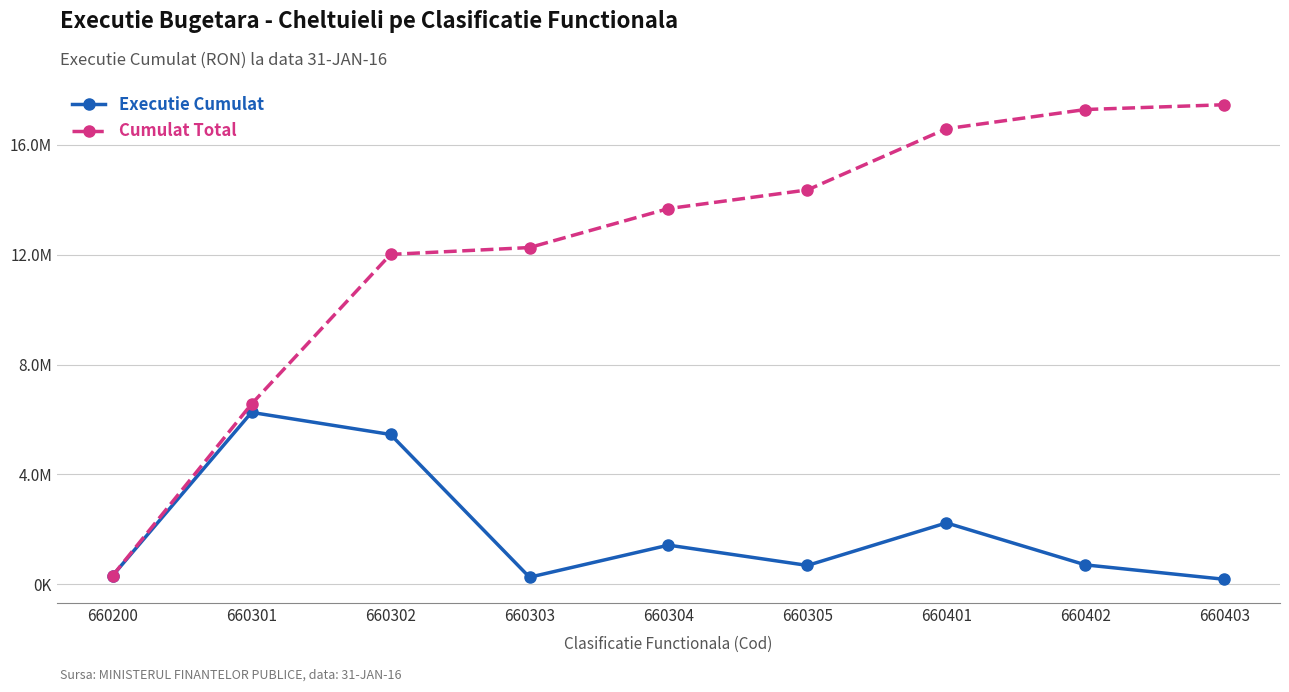

What are all the series names shown in the legend?

Executie Cumulat, Cumulat Total